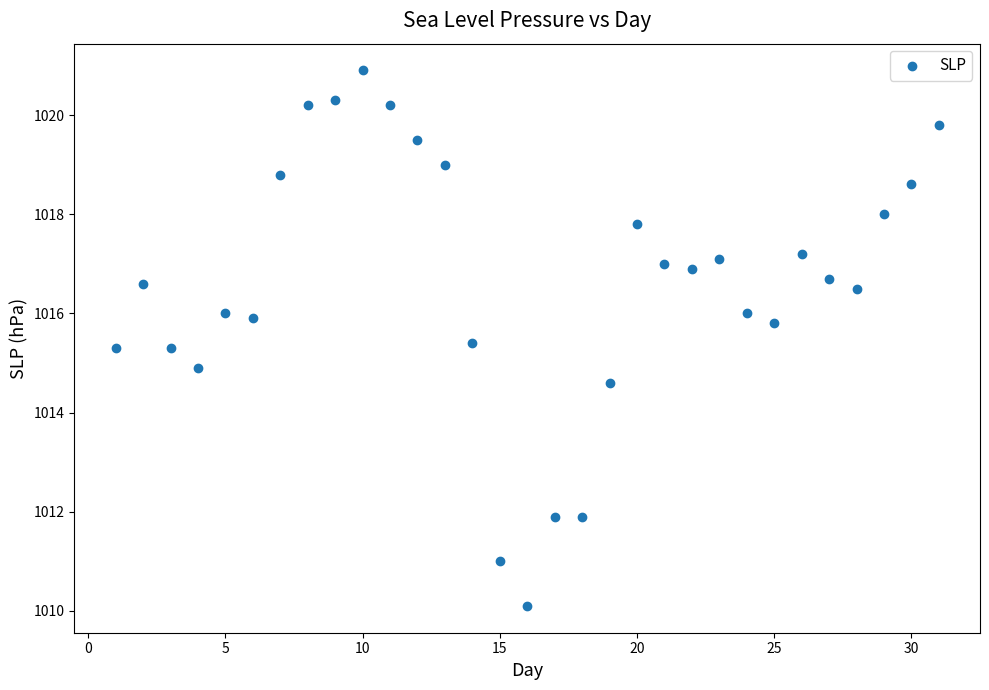

What is the range of Y values (max minus min)?

10.8